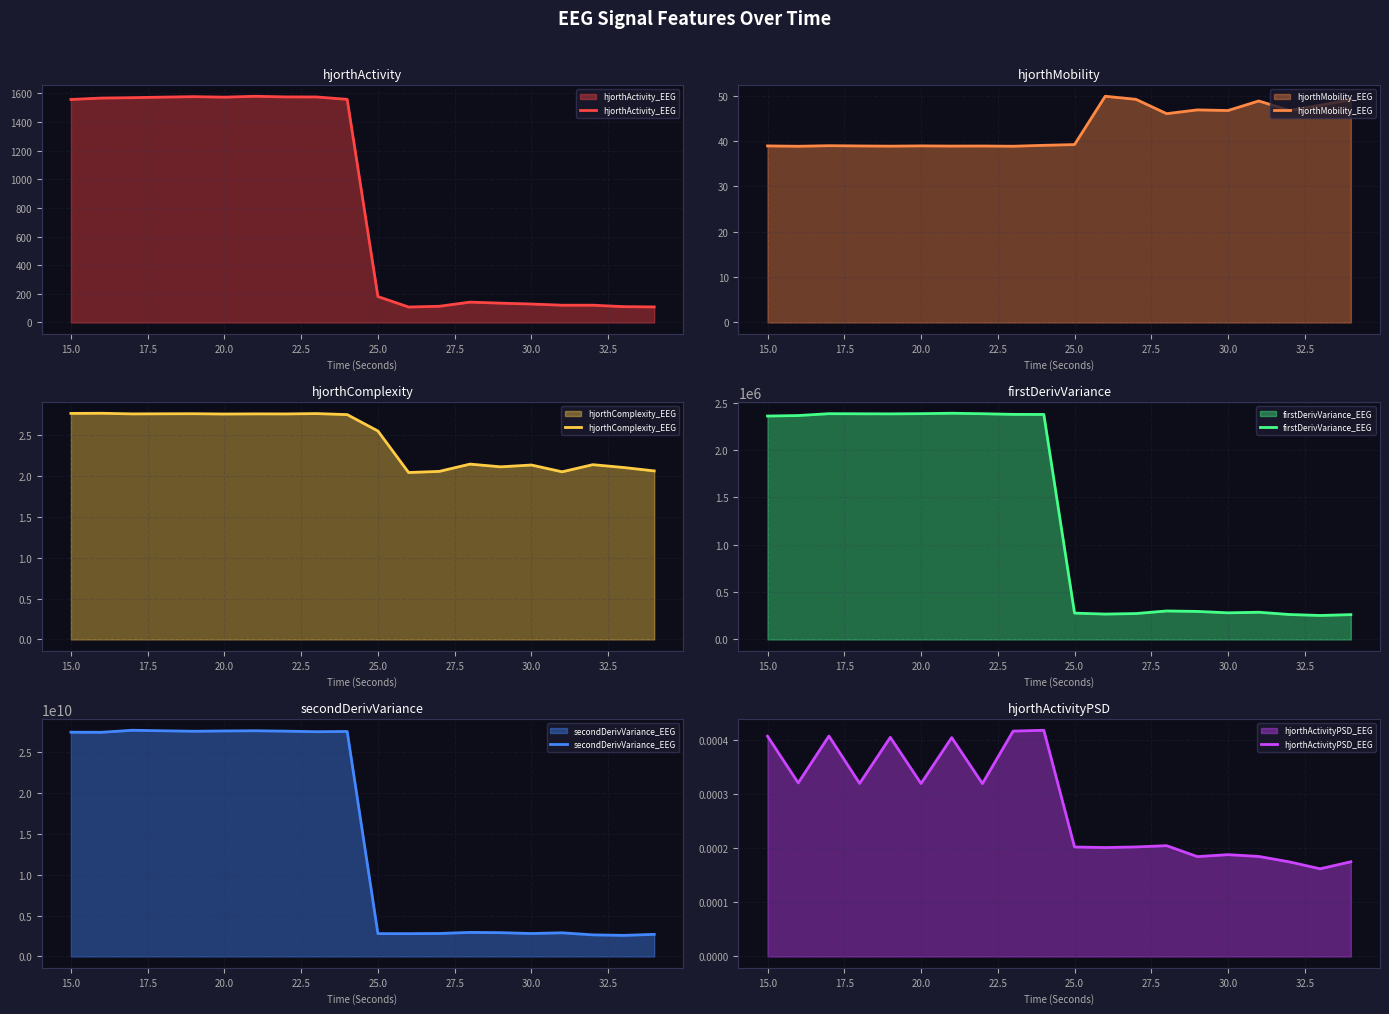

What is the sum of all hjorthComplexity_EEG values?

49.1